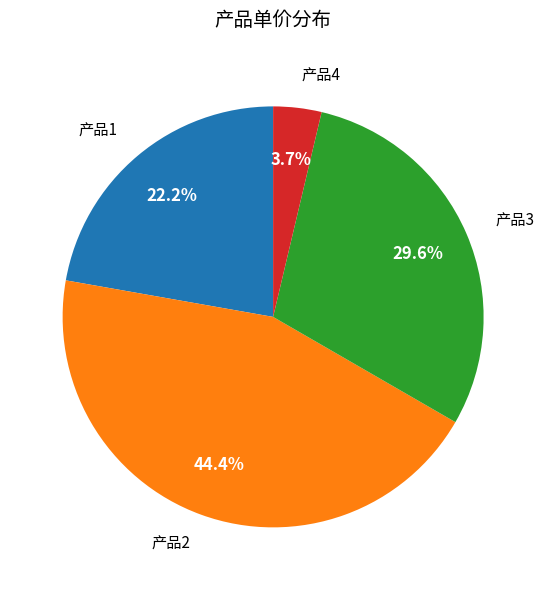

What percentage is the 产品4 slice, to the nearest percent?

4%